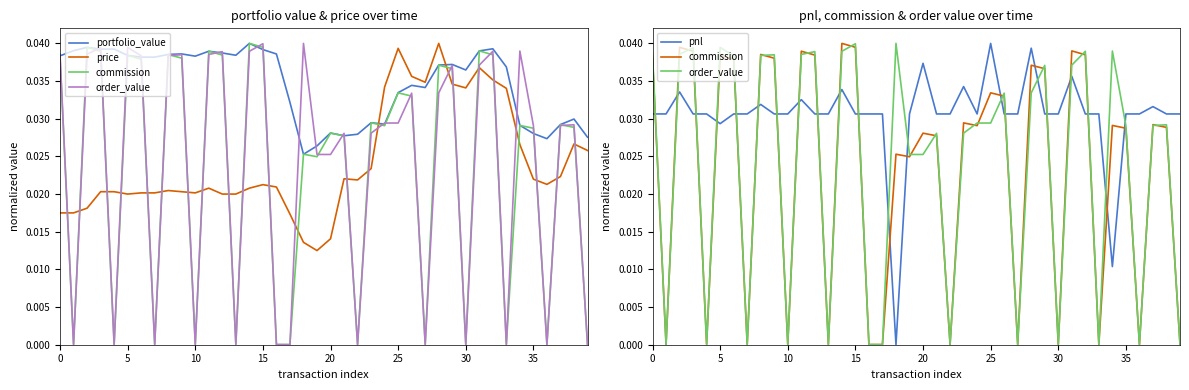

Count the number of categories in the chart.

40